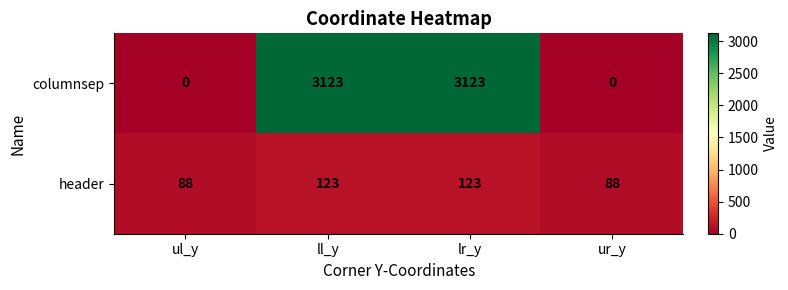

What is the maximum value shown in the chart?

3123